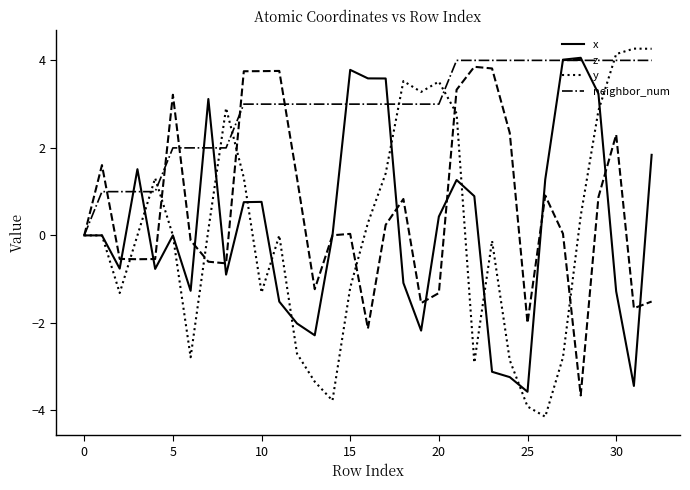

Which series ends up on top after the final intersection of z and neighbor_num?

neighbor_num